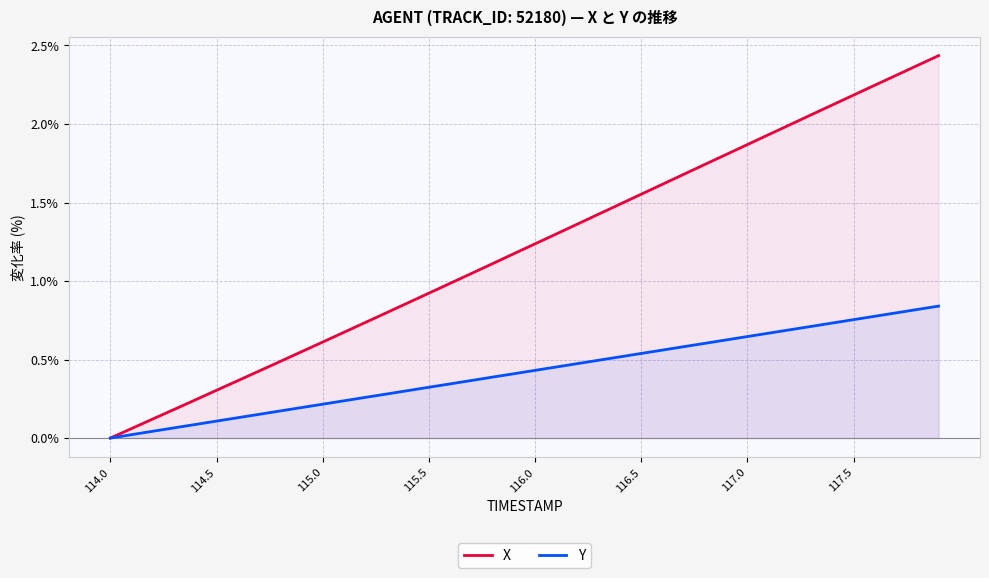

List the series in order of their peak value, highest first.

X, Y